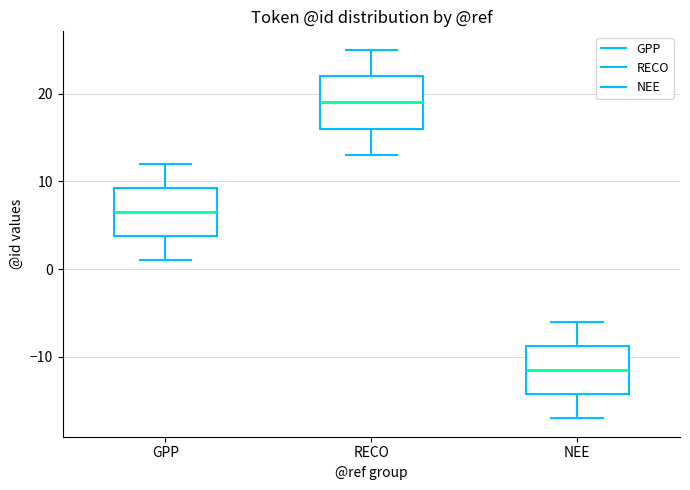

Reading left to right, transcribe this box plot: for each box, give where its median line is, the range the box spans, and where its two whiskers end, as read against the y-axis. The values are not printed on the chart, so give them approximately, as read against the axis.

GPP: median 7, box 4 to 9, whiskers 1 to 12
RECO: median 19, box 16 to 22, whiskers 13 to 25
NEE: median -11, box -14 to -9, whiskers -17 to -6